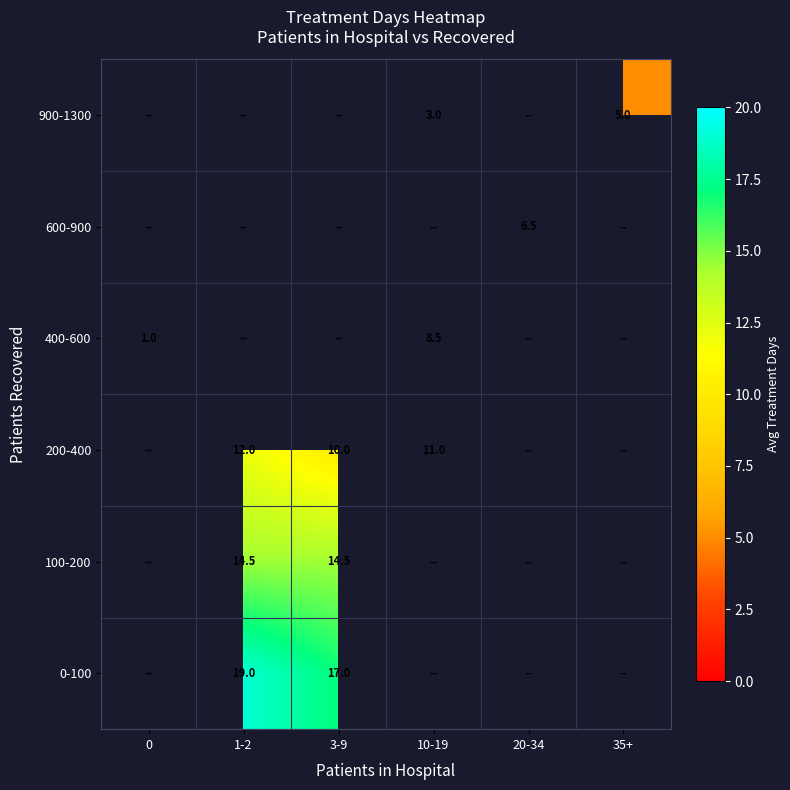

What is the maximum value shown in the chart?

19.0